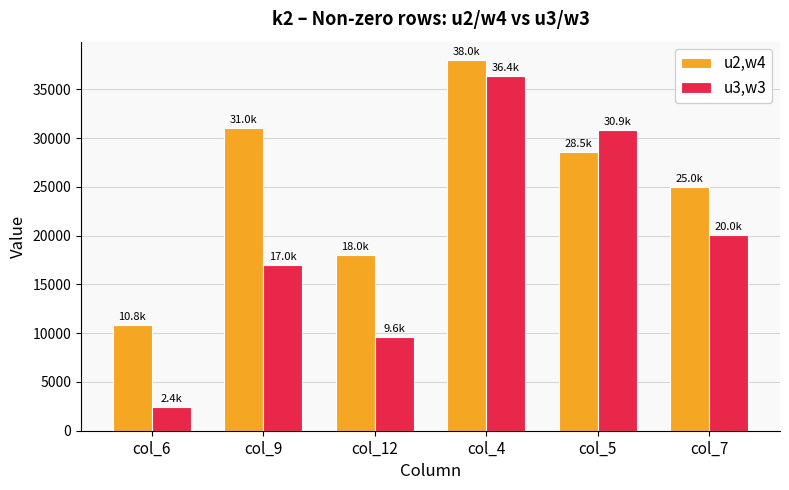

At which category is the sum across all series the highest?

col_4